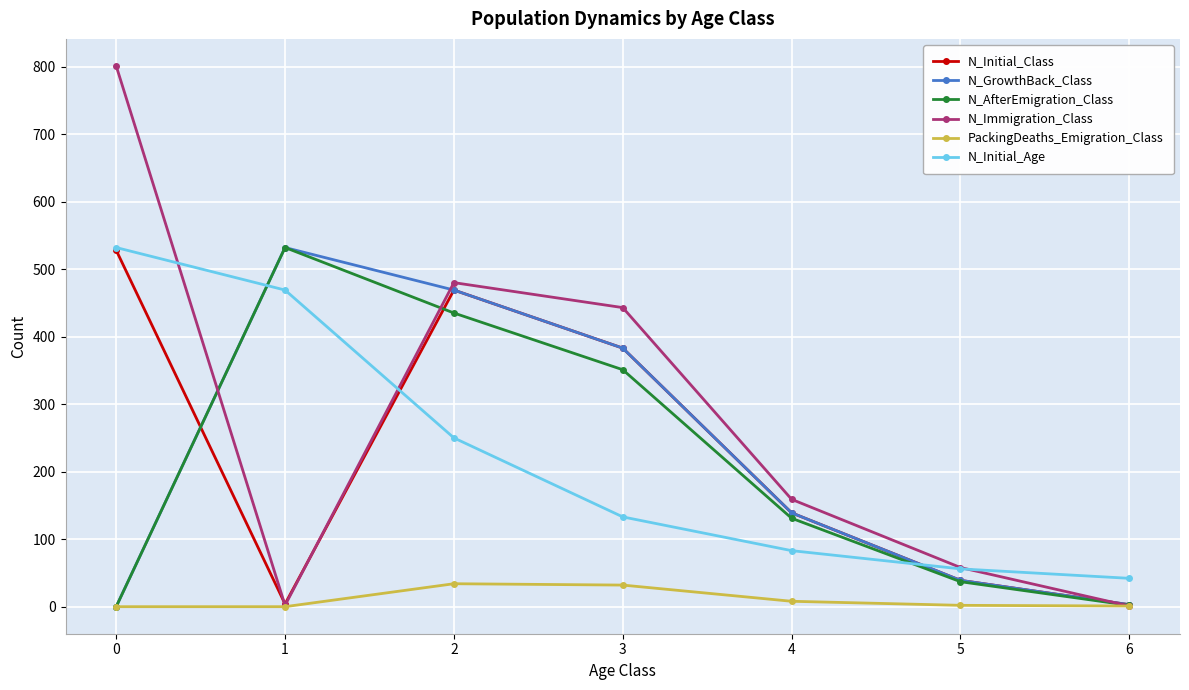

Which series has the largest range (max minus min)?

N_Immigration_Class